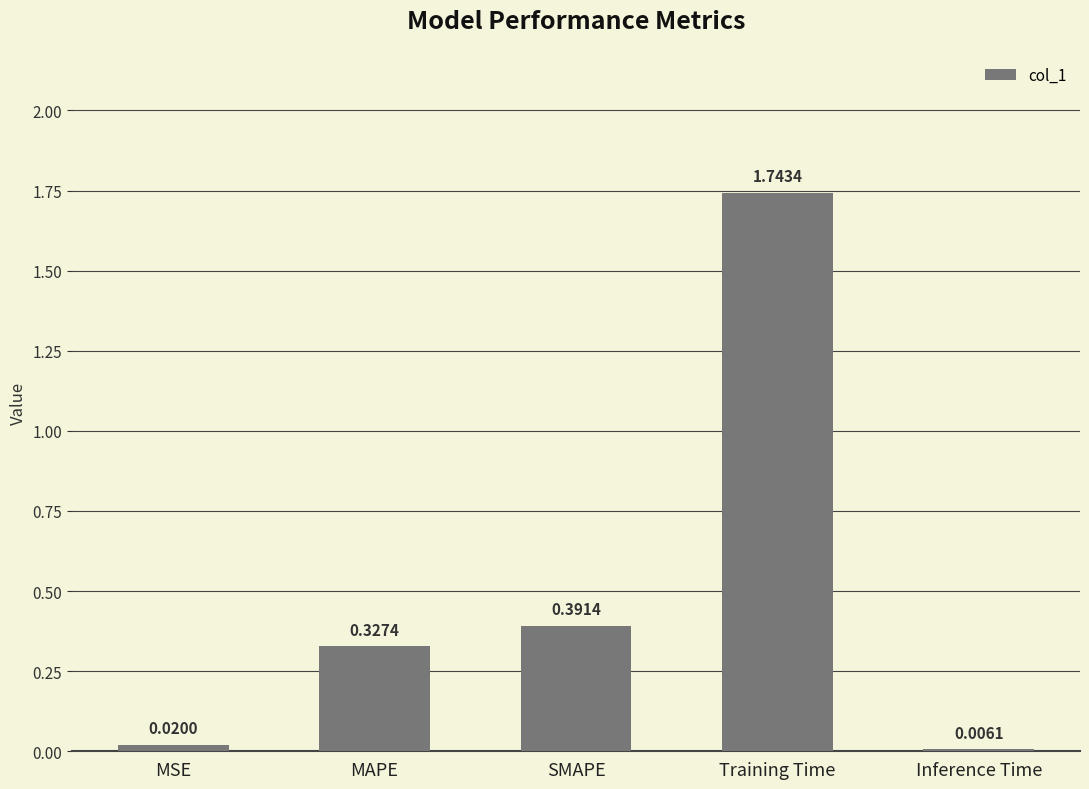

What is the sum of all values?

2.5